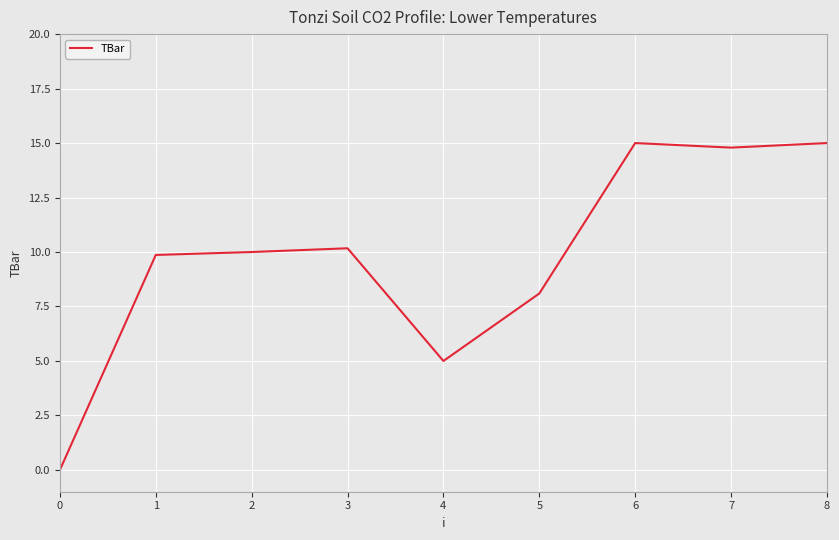

True or false: there are more than 0 points higher than both neighbors.

True